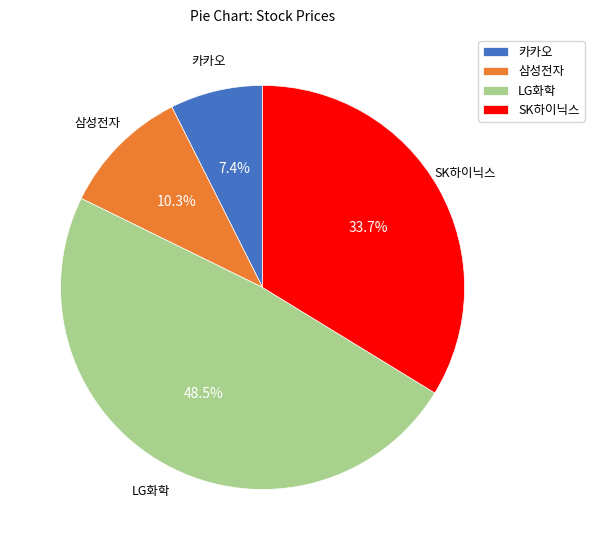

What is the total percentage of SK하이닉스 and LG화학?

82.3%